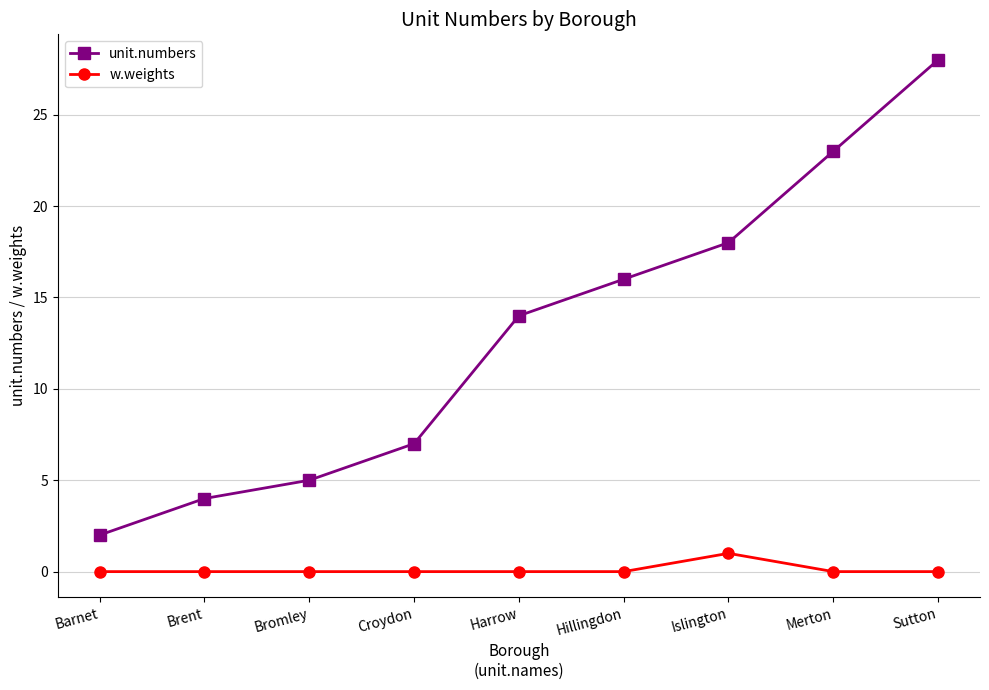

How many categories are shown in the chart?

9